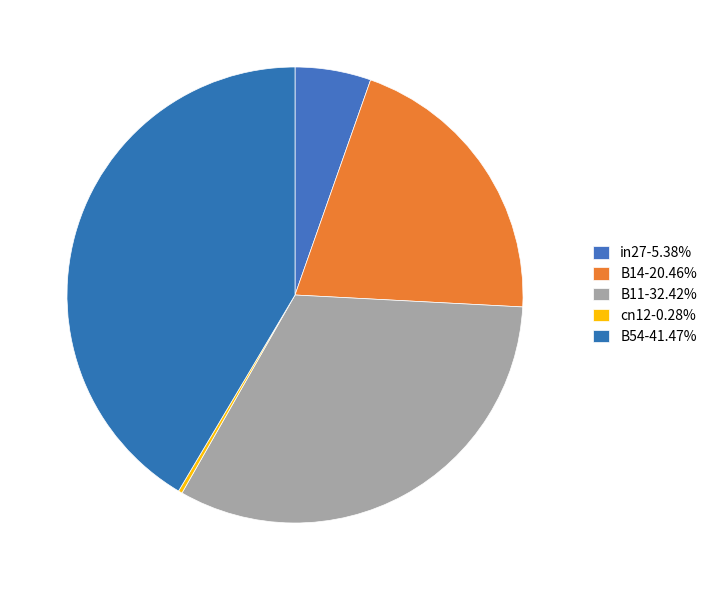

To the nearest percent, what is the difference between the largest and smallest slice percentages?

41%